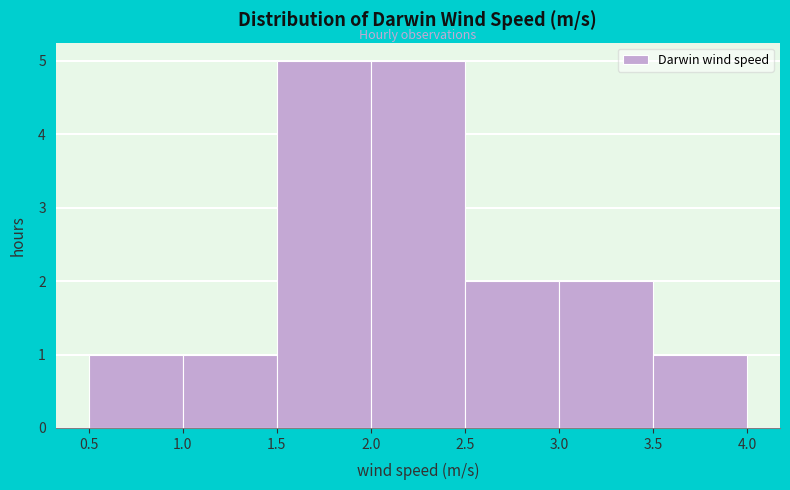

How tall is the bar that spans 0.5 to 1.0 on the x-axis? The values are not printed on the chart, so give them approximately, as read against the axis.

1